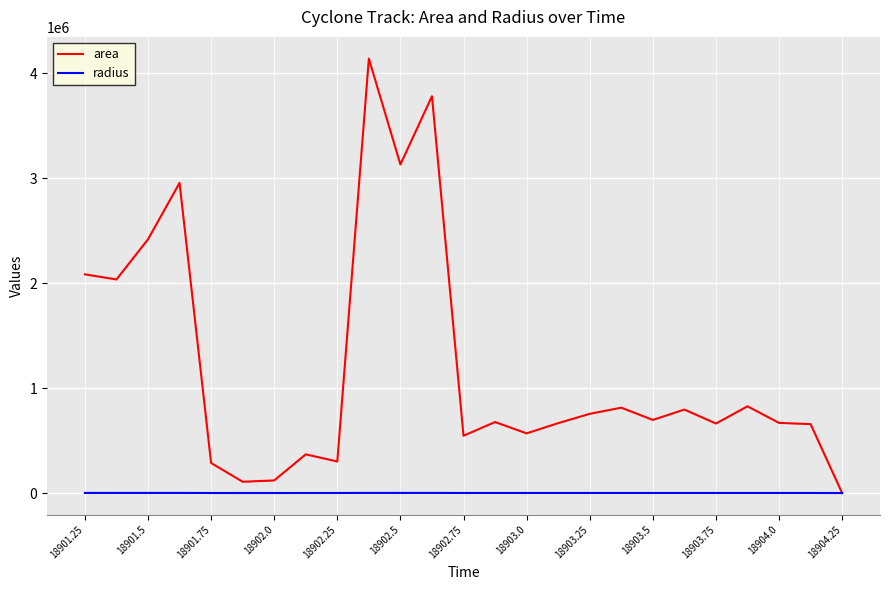

List the series in order of their peak value, highest first.

area, radius